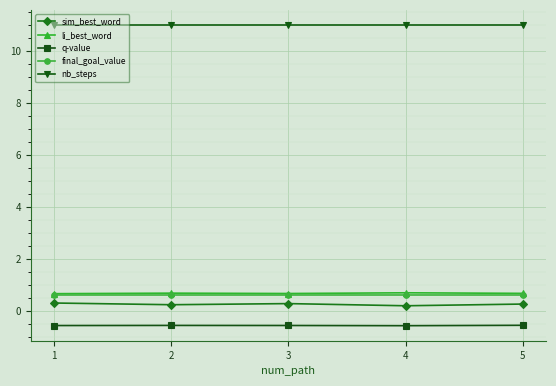

At how many categories does at least one series exceed 0?

5